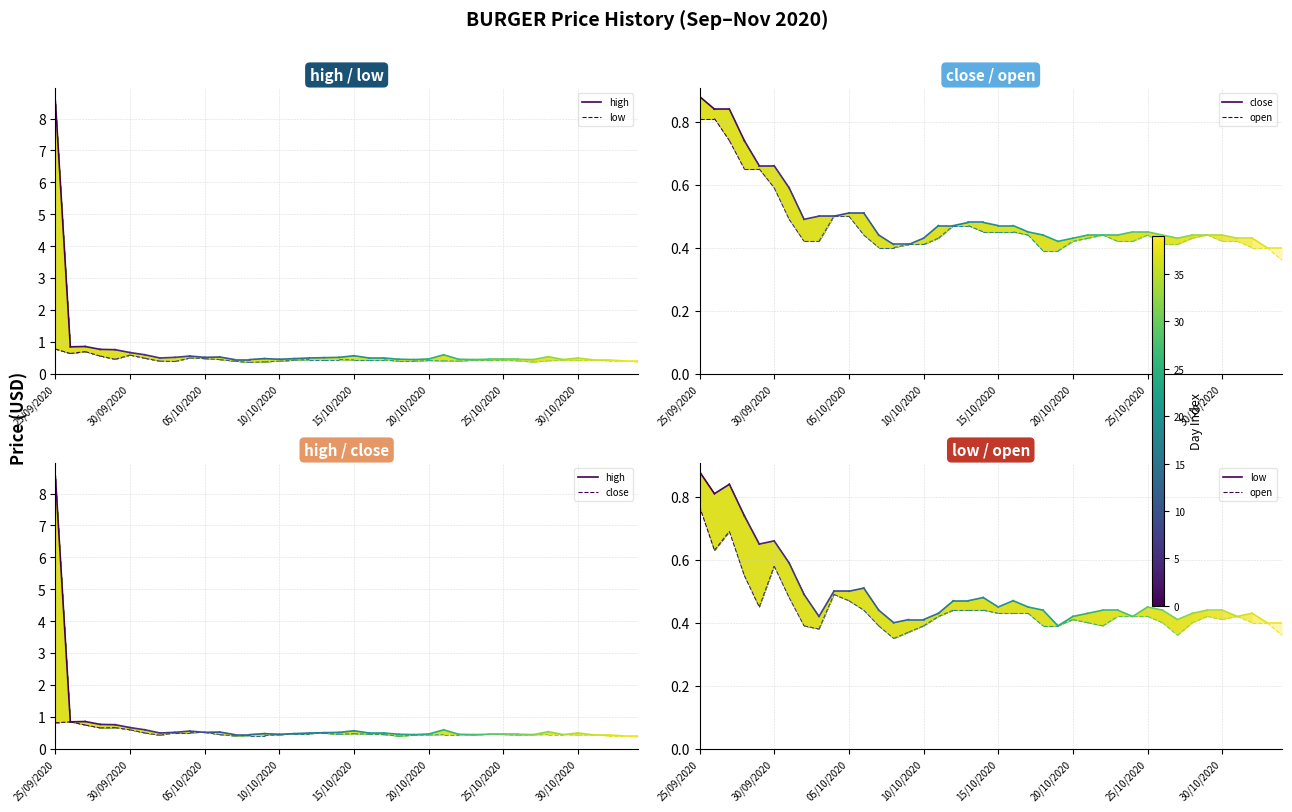

Which has a higher value, 30/09/2020 or 25/09/2020?

25/09/2020